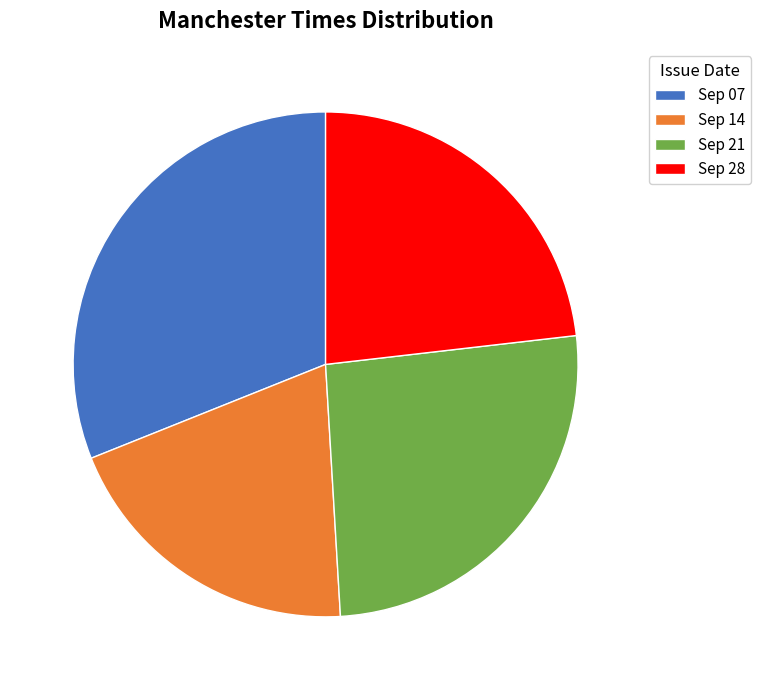

Combined, do Sep 07 and Sep 21 account for over 50%?

Yes